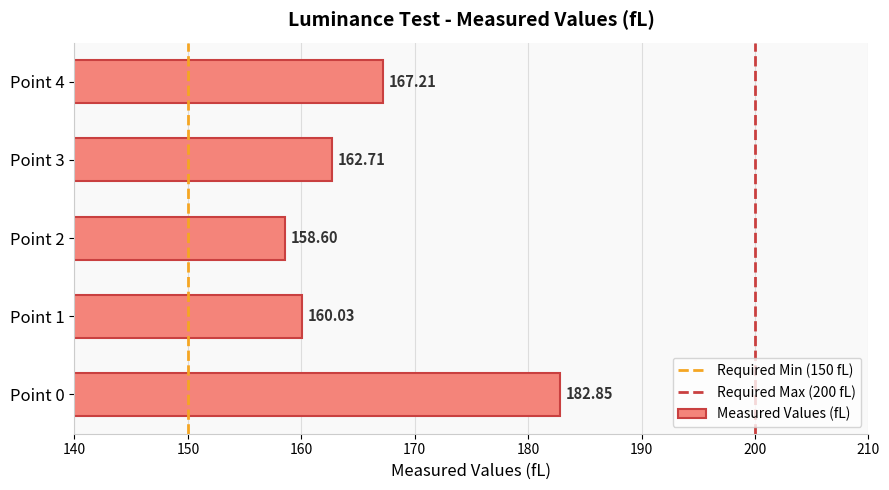

What is the maximum value shown in the chart?

182.9